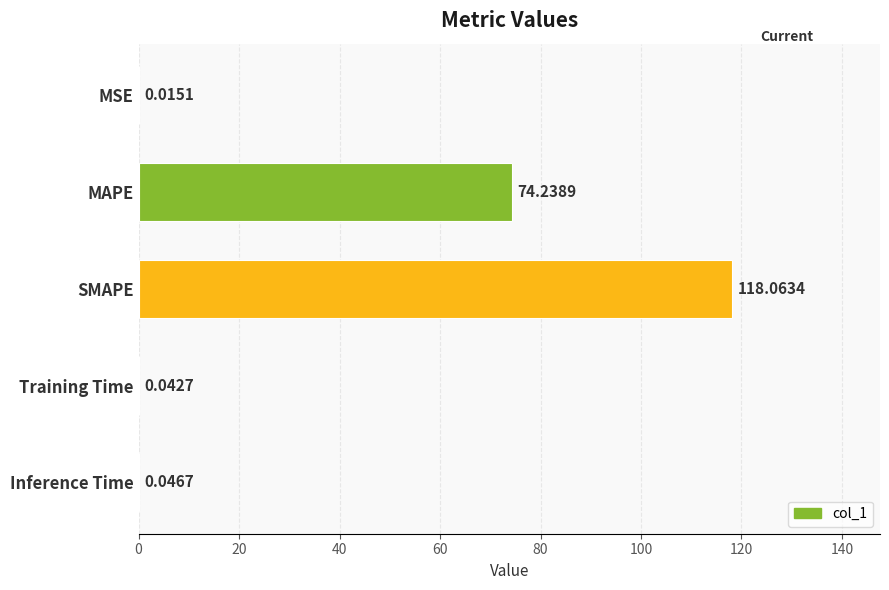

Which category has the highest value across all series?

SMAPE